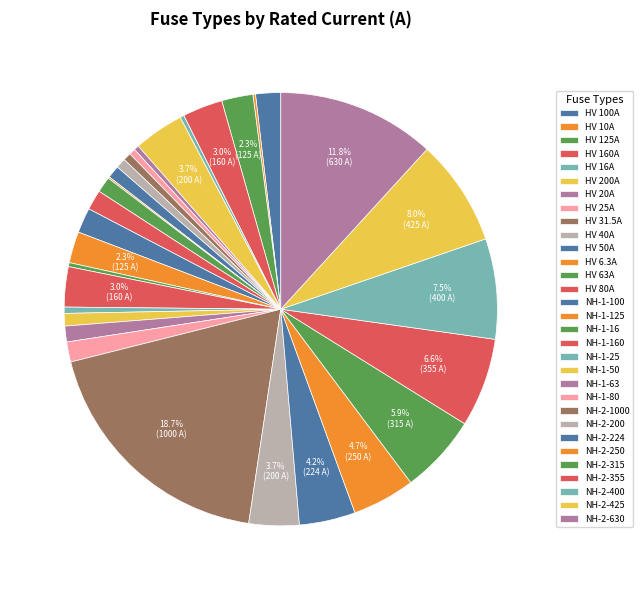

The NH-2-224 slice represents 1% of the pie. True or false?

False